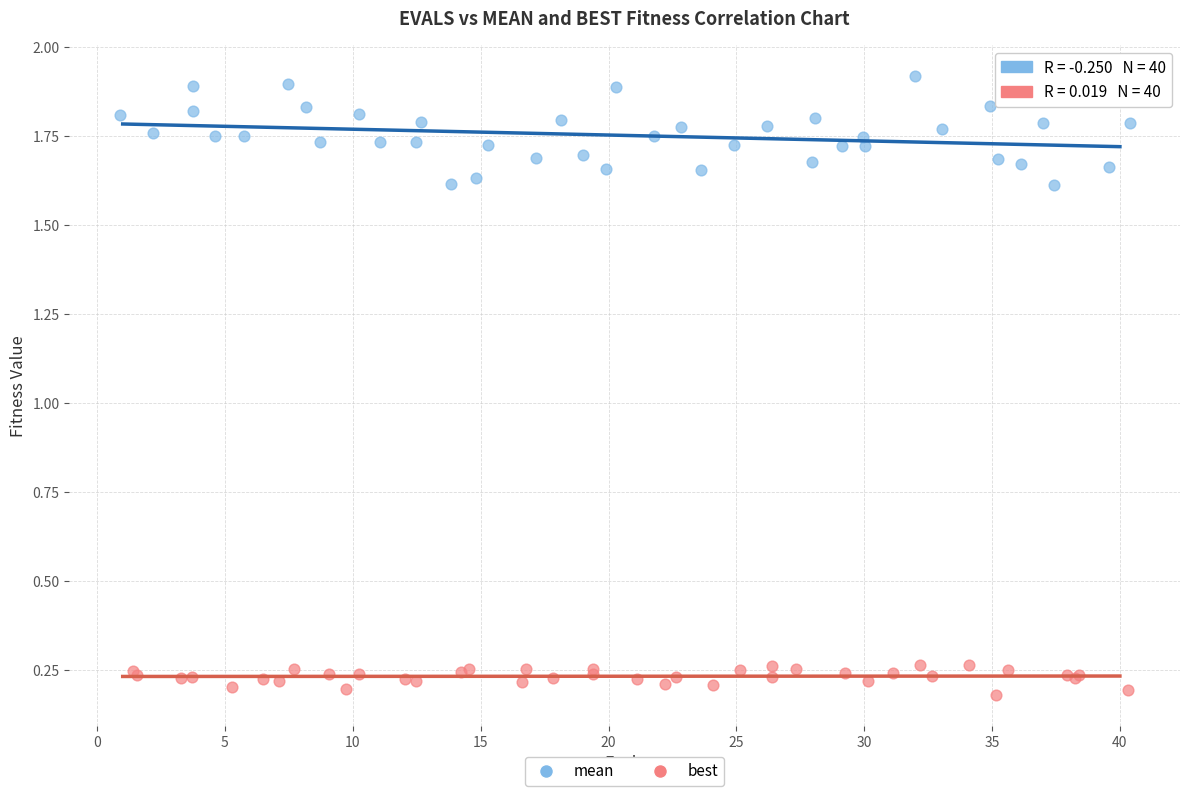

Which series contains the highest Y value?

mean